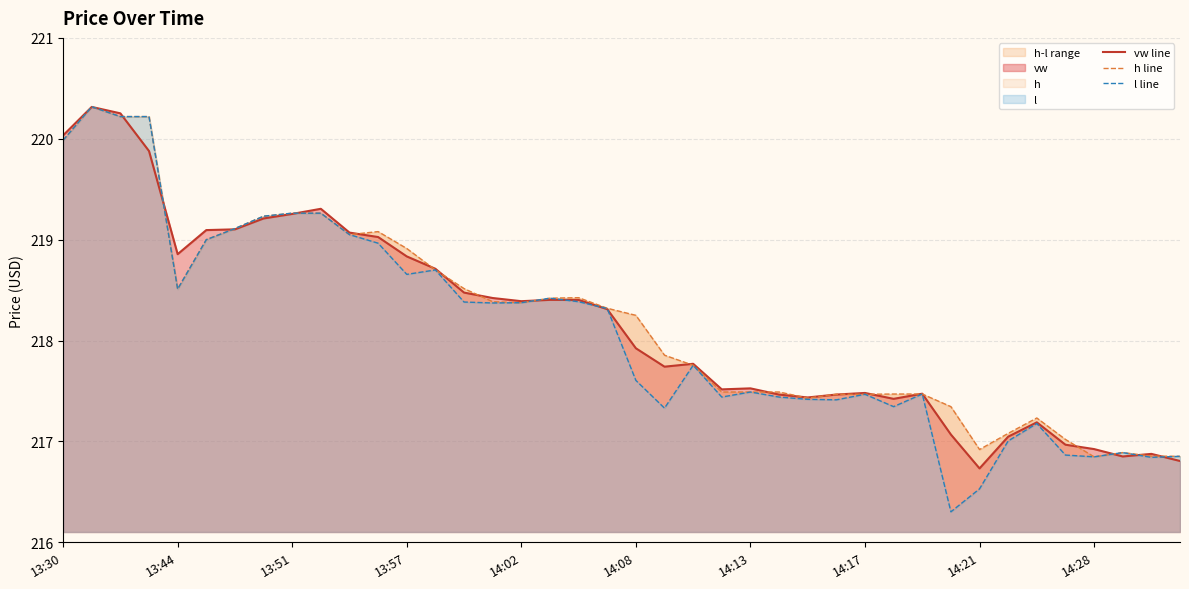

How many lines are shown in the chart?

3